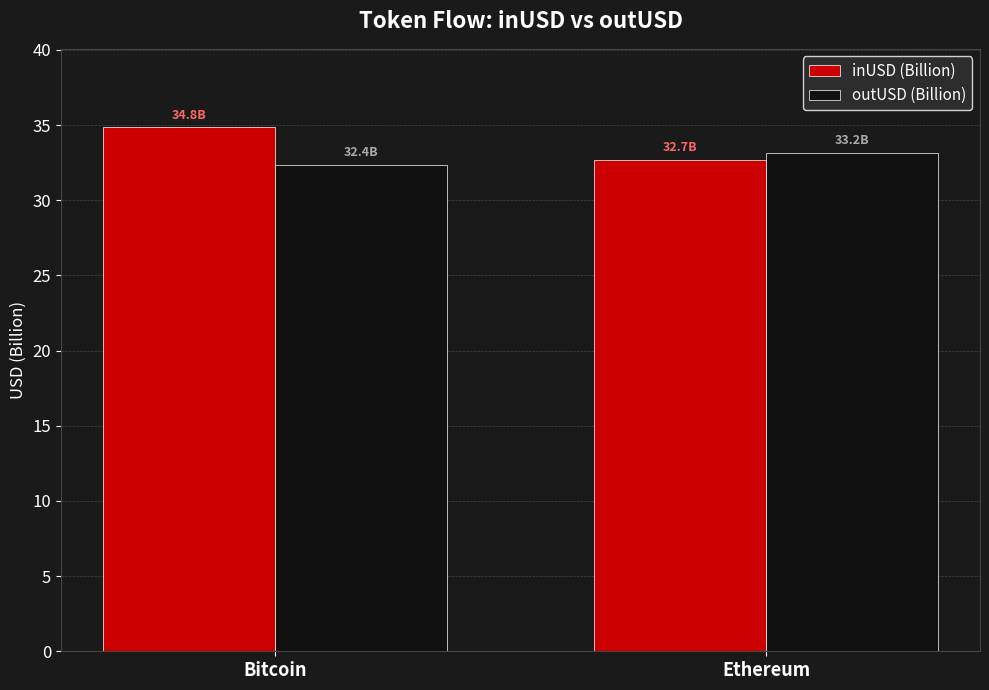

How many distinct data groups are displayed?

2